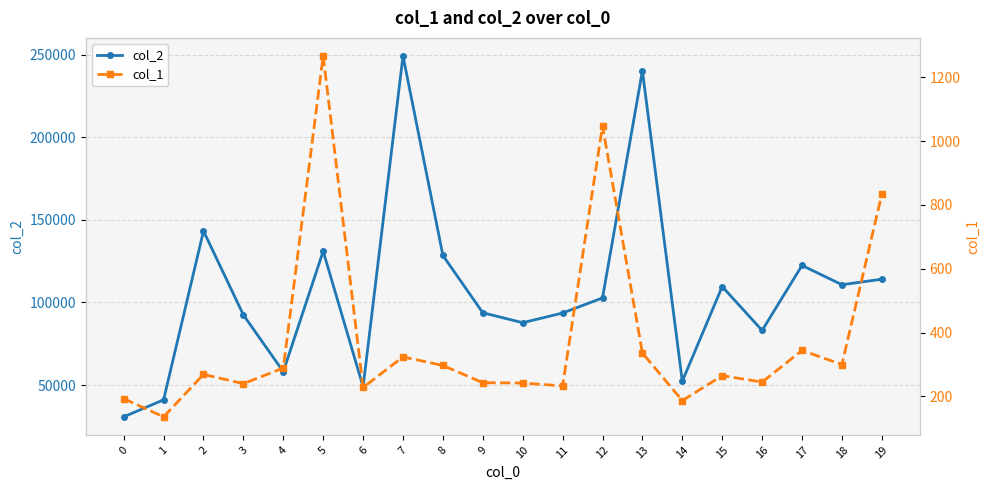

Which series has the largest total across all categories?

col_2